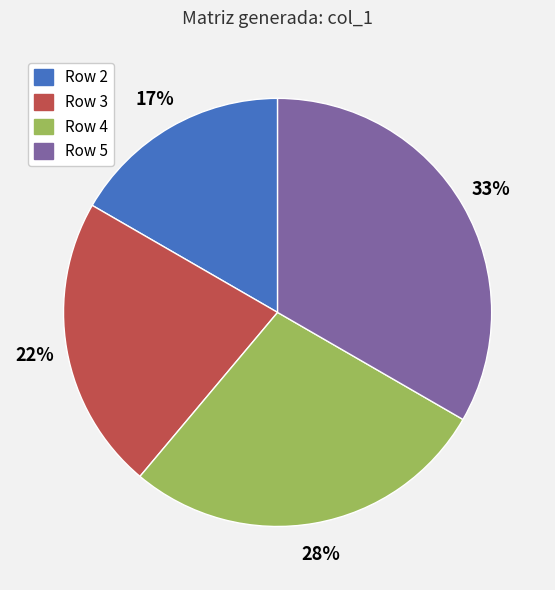

The Row 2 slice represents 17% of the pie. True or false?

True